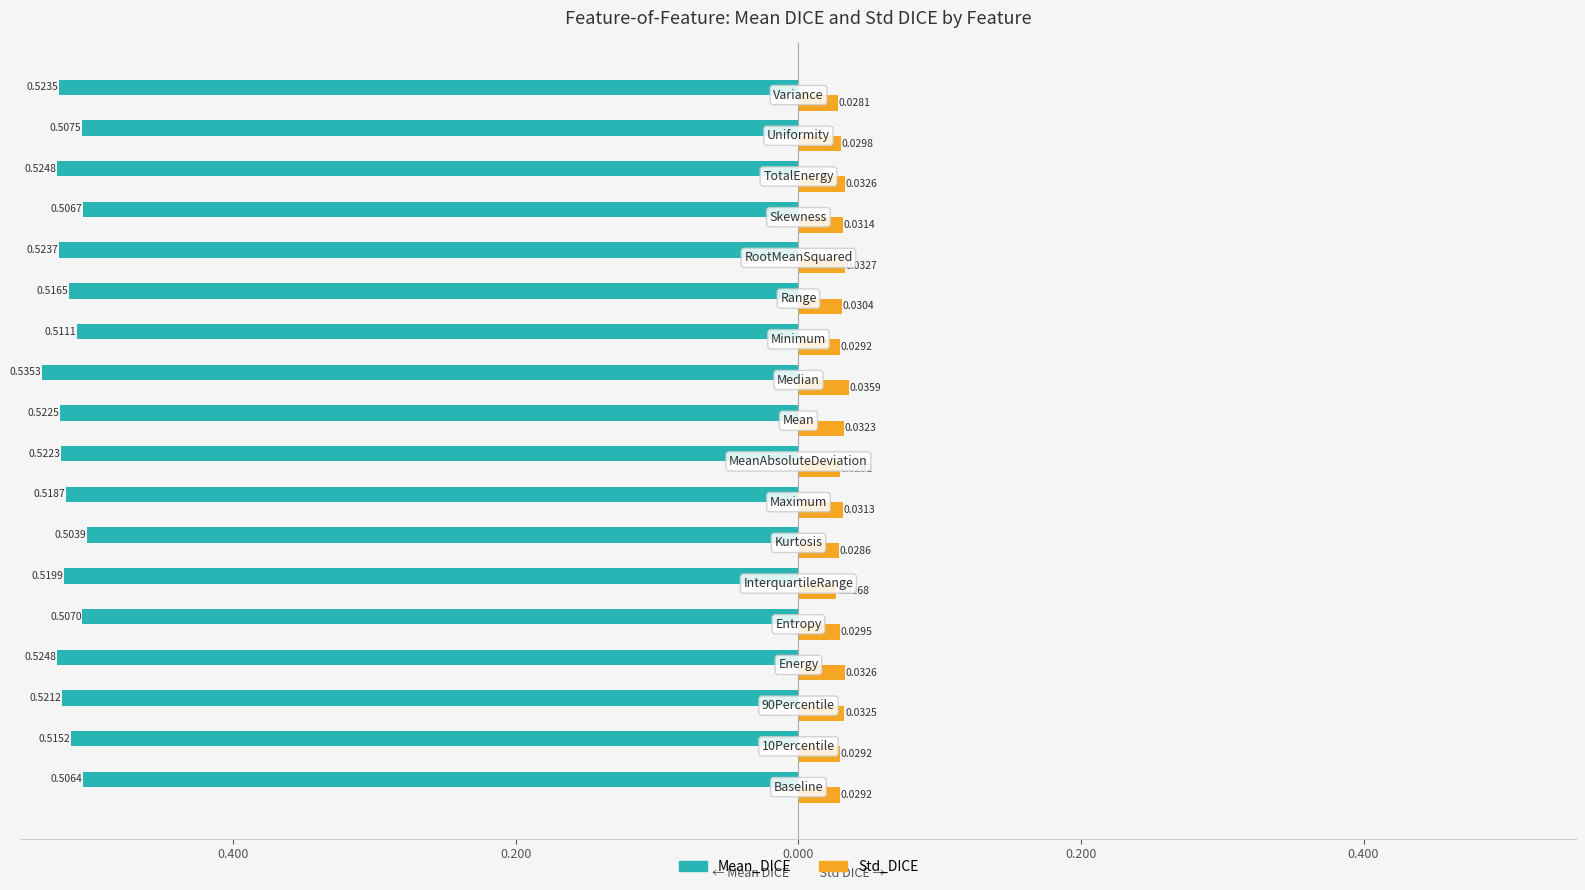

Reading right to left, list all the values displayed in this chart.

Mean_DICE: -0.5	-0.5	-0.5	-0.5	-0.5	-0.5	-0.5	-0.5	-0.5	-0.5	-0.5	-0.5	-0.5	-0.5	-0.5	-0.5	-0.5	-0.5
Std_DICE: 0.0	0.0	0.0	0.0	0.0	0.0	0.0	0.0	0.0	0.0	0.0	0.0	0.0	0.0	0.0	0.0	0.0	0.0